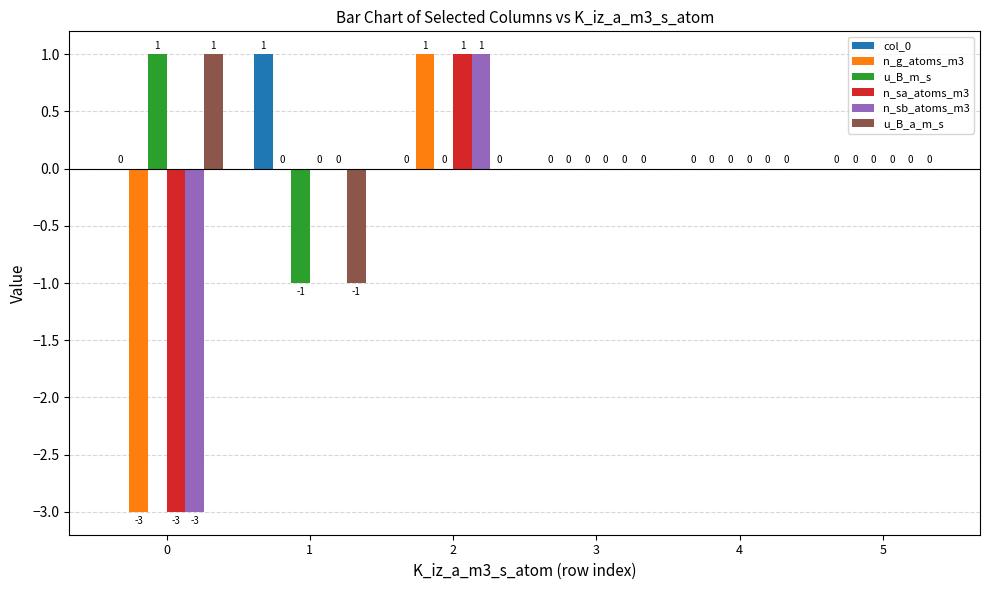

How many data points does each series have?

6